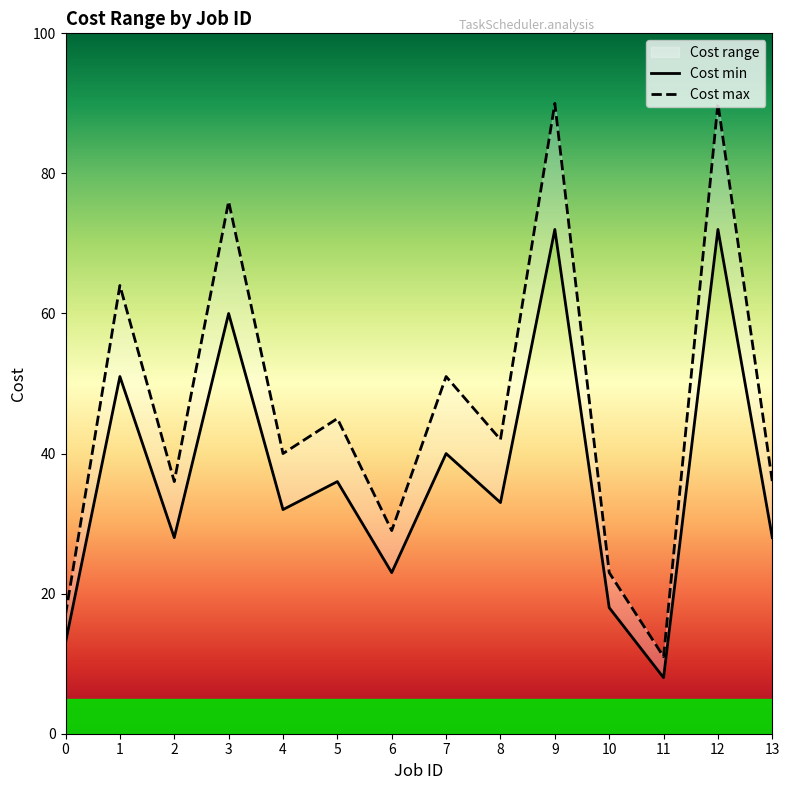

What is the value of the Cost min point at the 4th from the left?

60